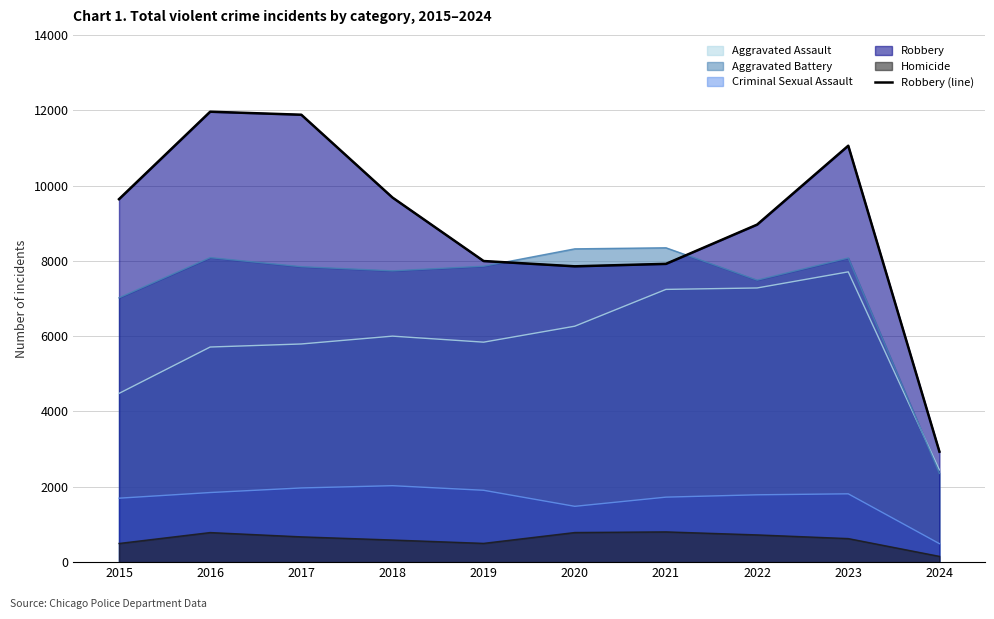

What is the value of the 2nd point from the left?

11960